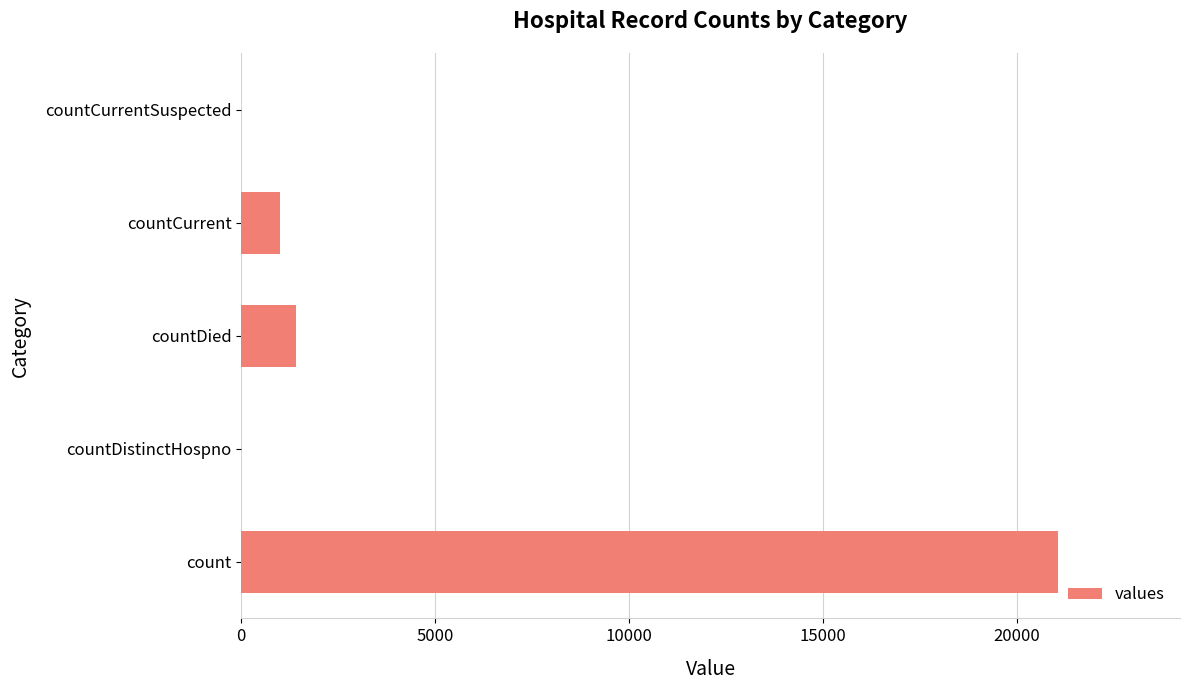

What is the maximum value shown in the chart?

21050